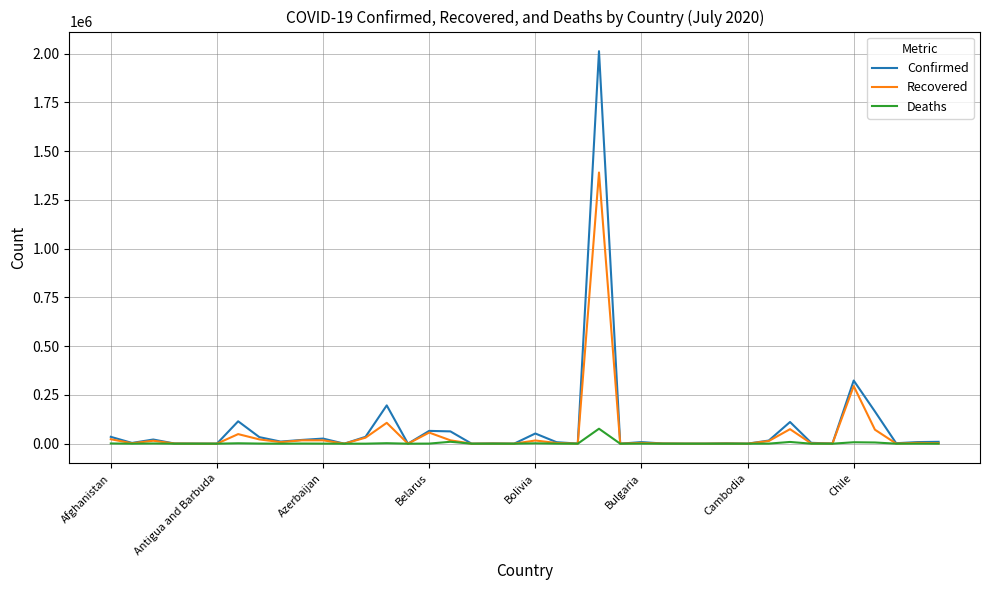

Rank the series by their maximum value, from lowest to highest.

Deaths, Recovered, Confirmed